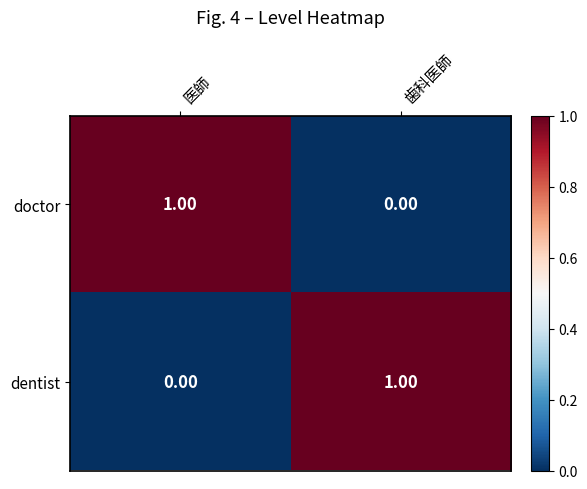

Which category has the highest value in the doctor series?

医師